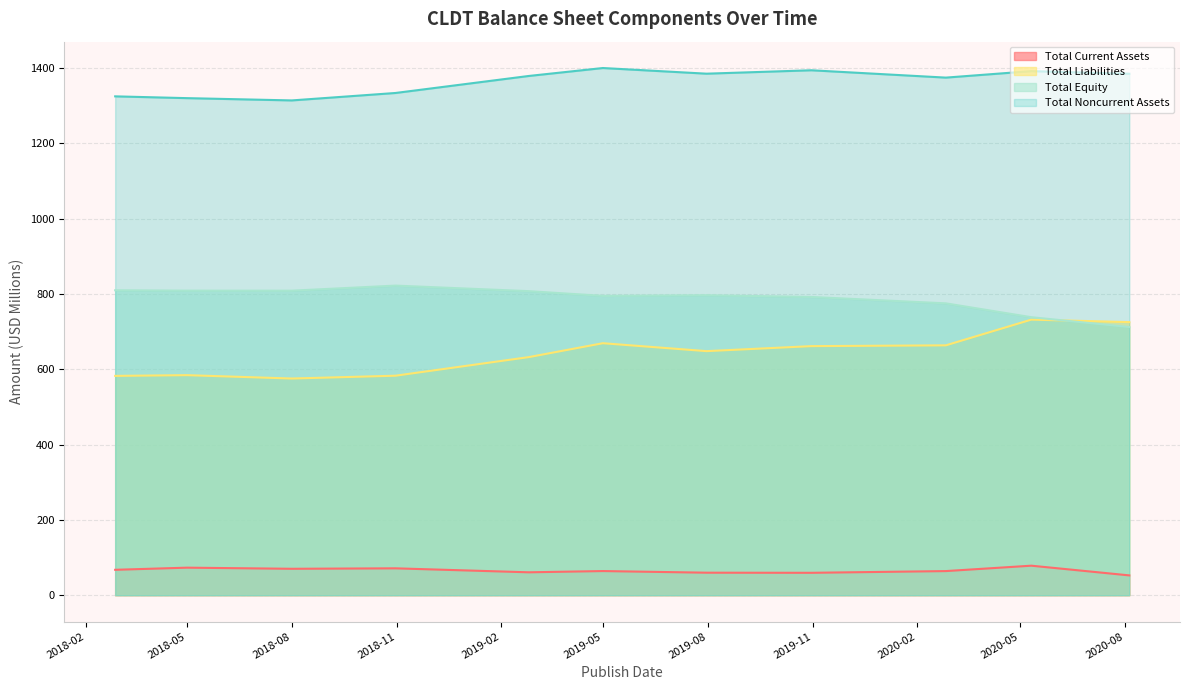

Which series changed the most between 2018-05 and 2019-05?

Total Liabilities